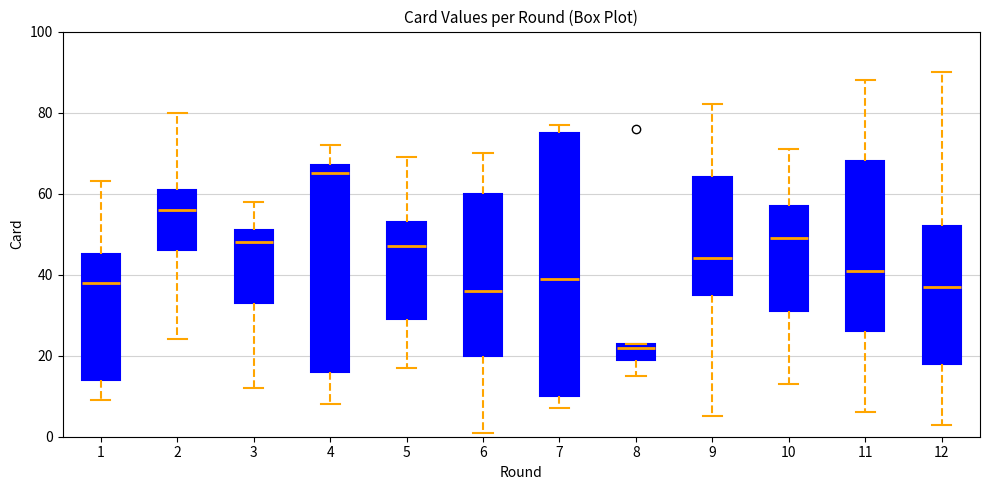

Where does the median line of the box at x = 6 sit on the y-axis? The values are not printed on the chart, so give them approximately, as read against the axis.

36